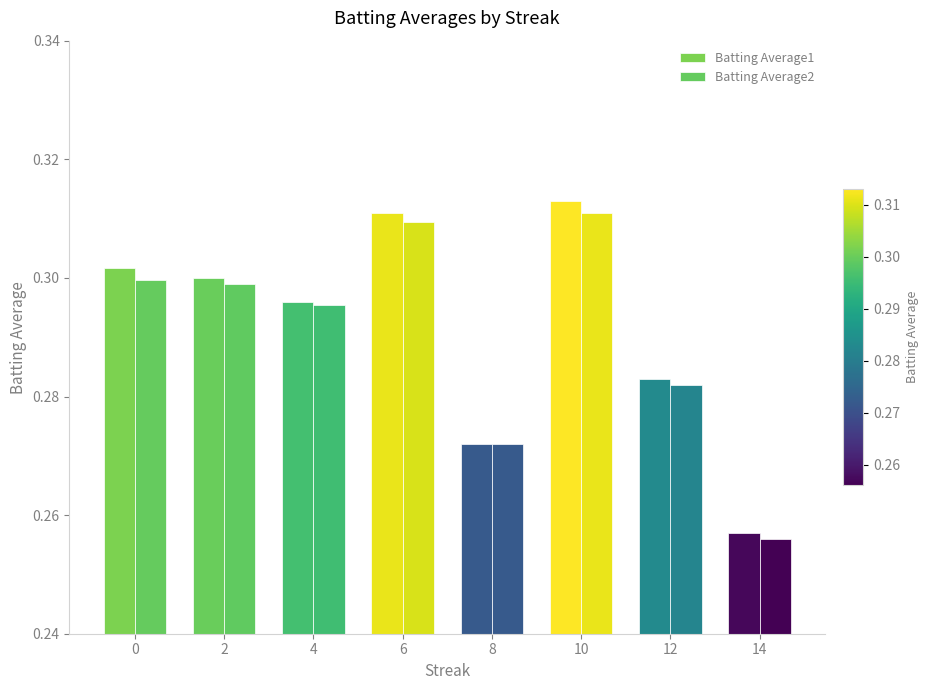

How many groups of bars are there?

8